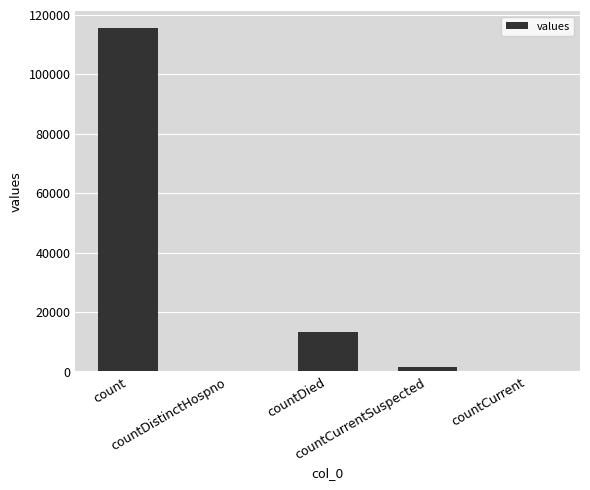

What is the maximum value shown in the chart?

115379